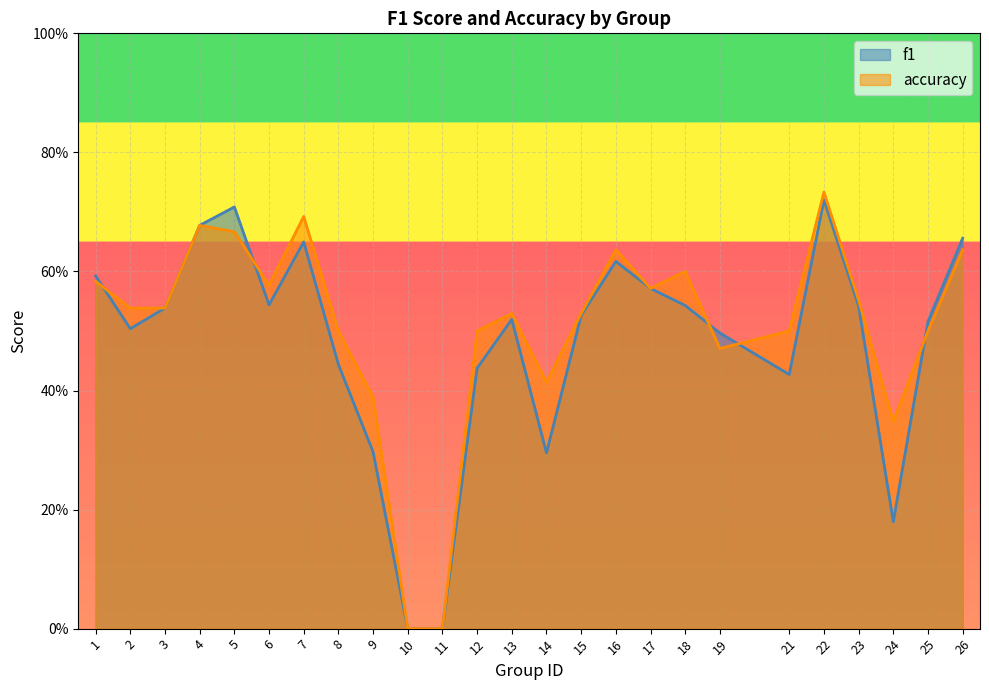

What is the difference between the maximum and minimum values in the f1 series?

0.7